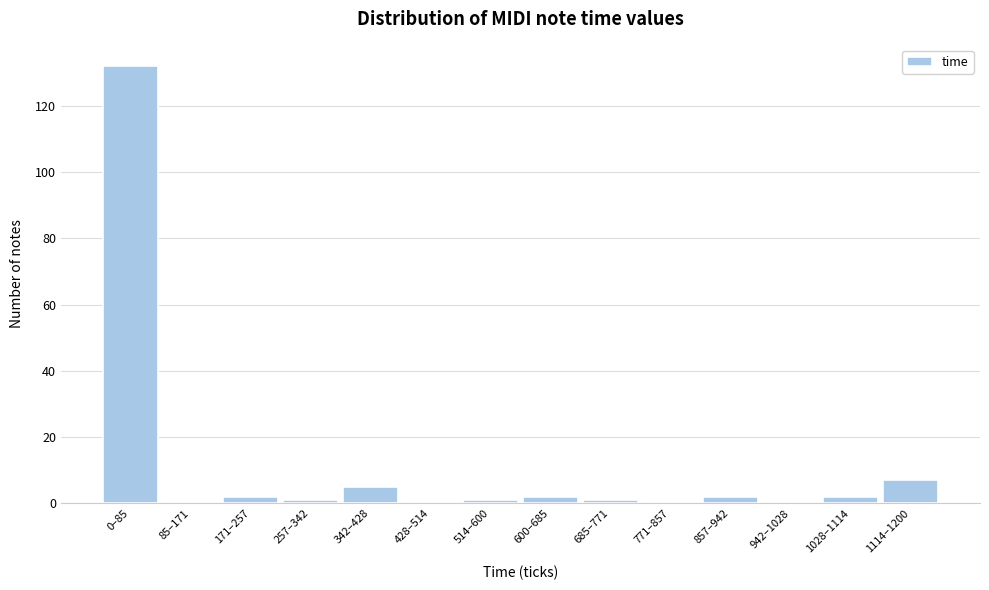

Reading right to left, what are all the values shown in this chart?

1114–1200=7	1028–1114=2	942–1028=0	857–942=2	771–857=0	685–771=1	600–685=2	514–600=1	428–514=0	342–428=5	257–342=1	171–257=2	85–171=0	0–85=132